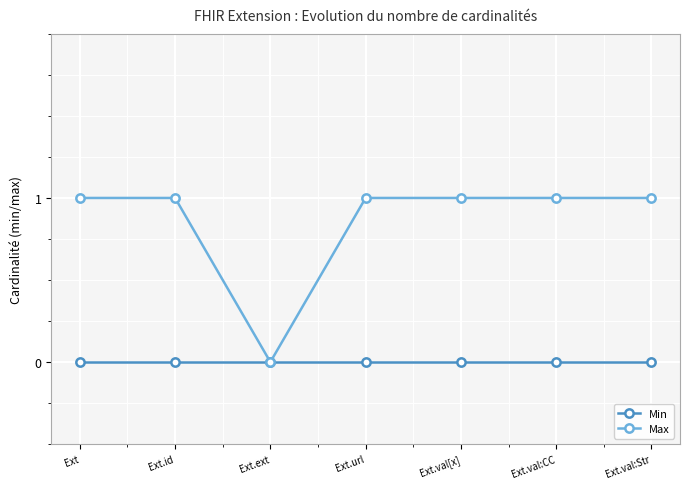

What is the label of the 1st point from the left?

Ext